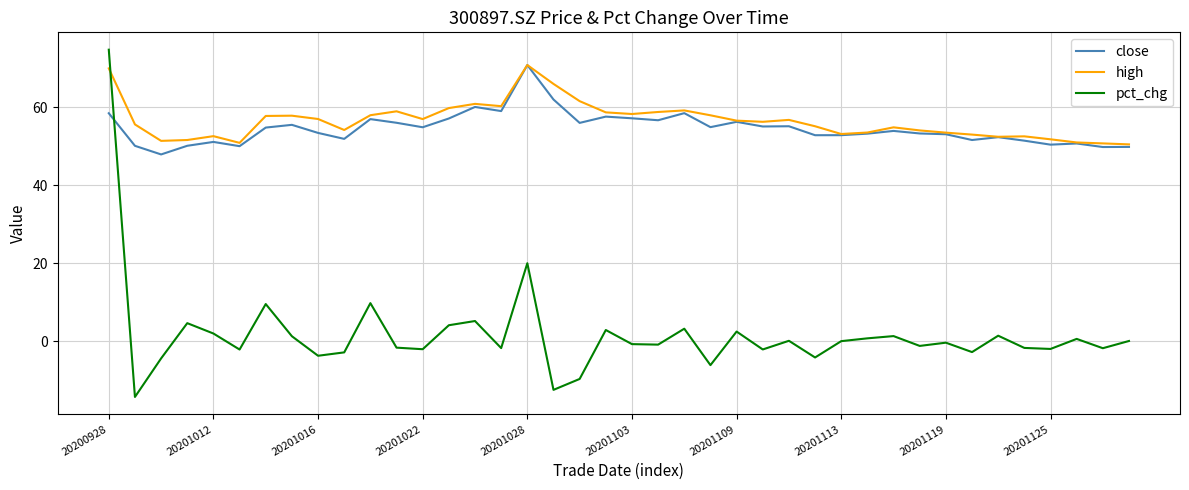

How many intersections are there between high and pct_chg?

1